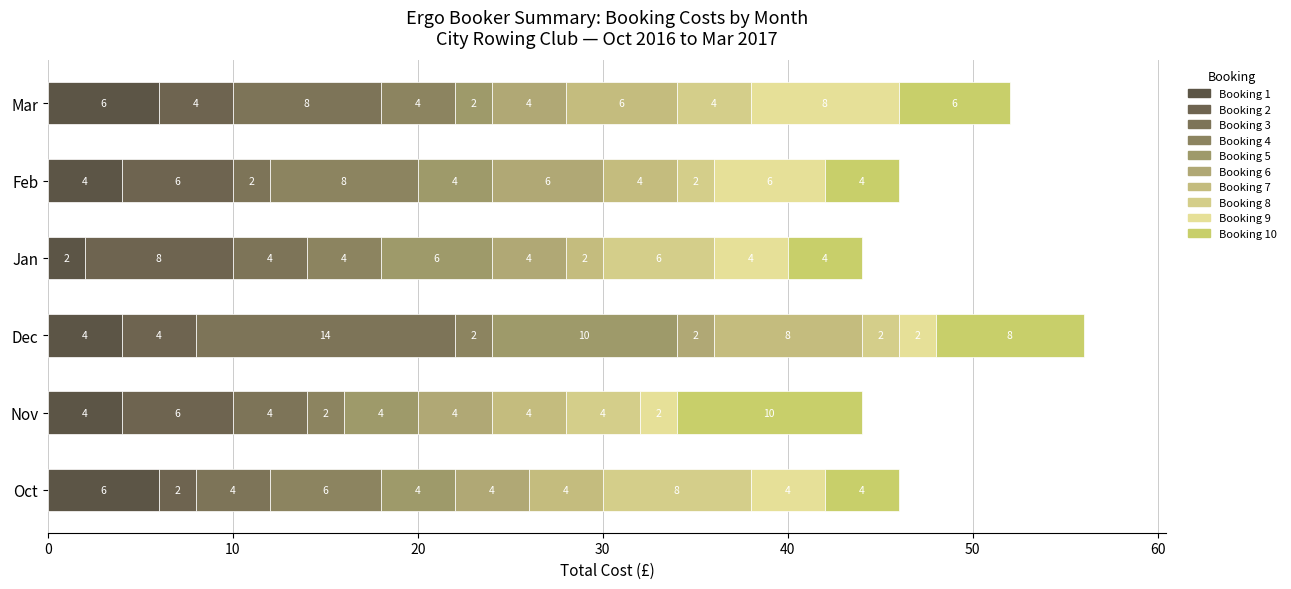

At which label is Nov closest to 6?

1